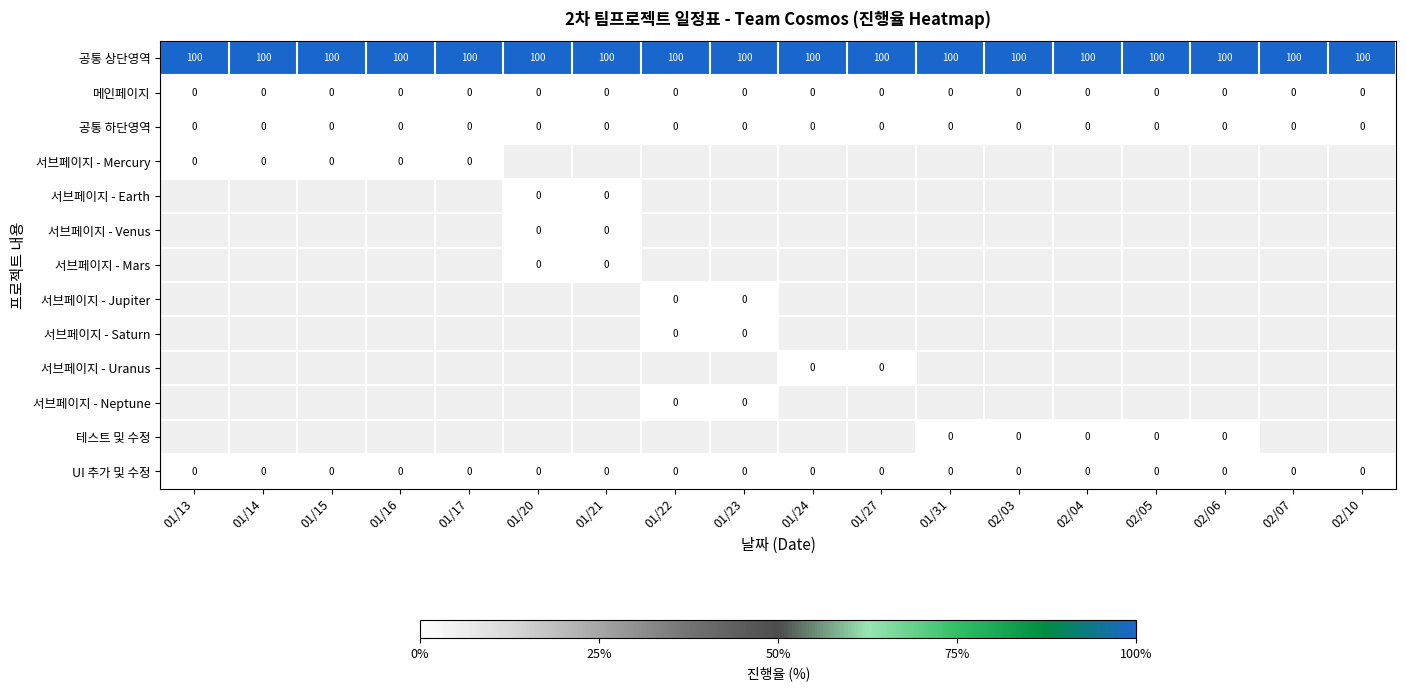

Is the value of 공통 상단영역 at 01/17 greater than the value of 테스트 및 수정 at 02/03?

Yes